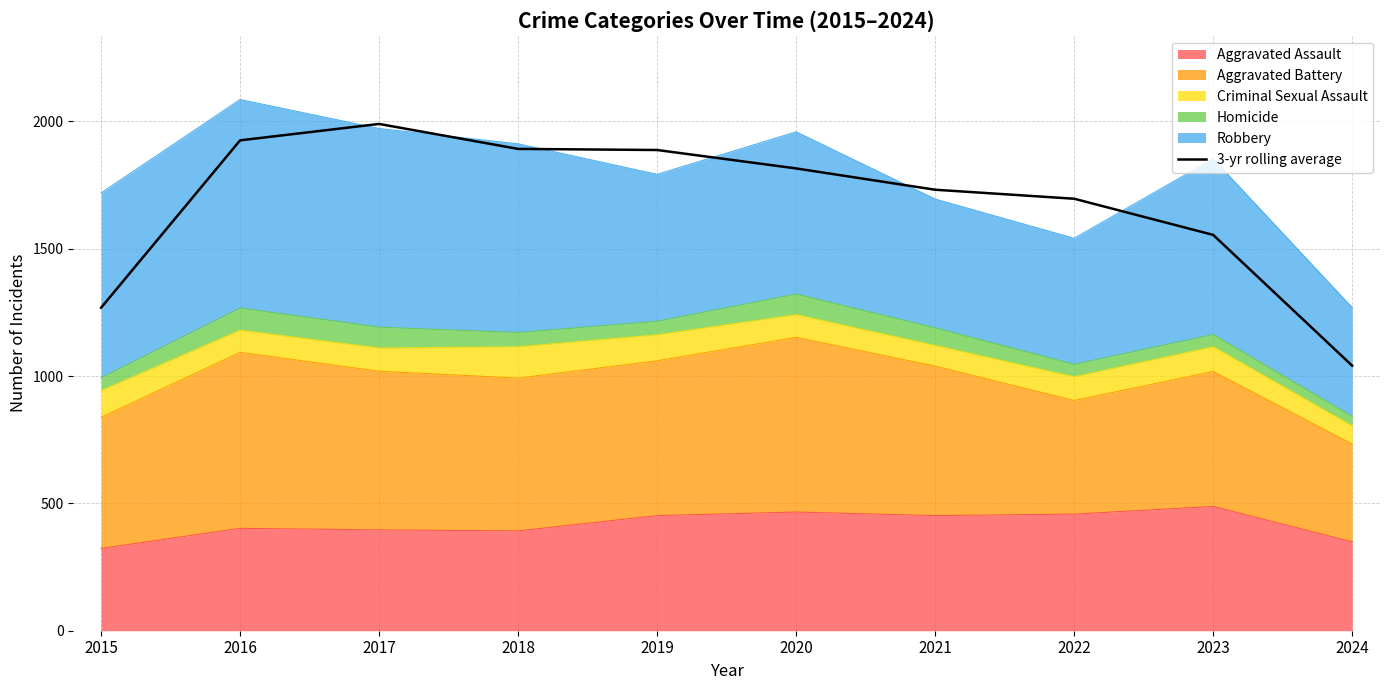

What is the approximate value at 2024?

1040.7